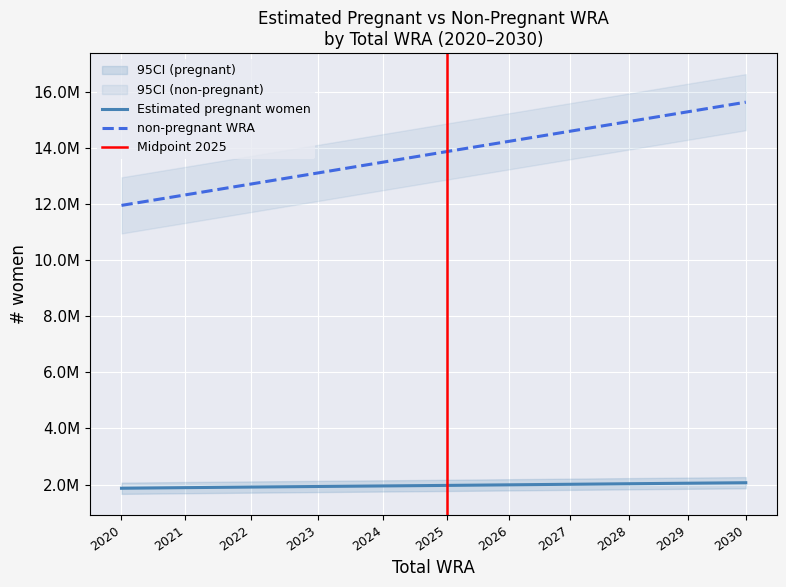

What is the spread (max minus min) of values at 2027?

12580936.3